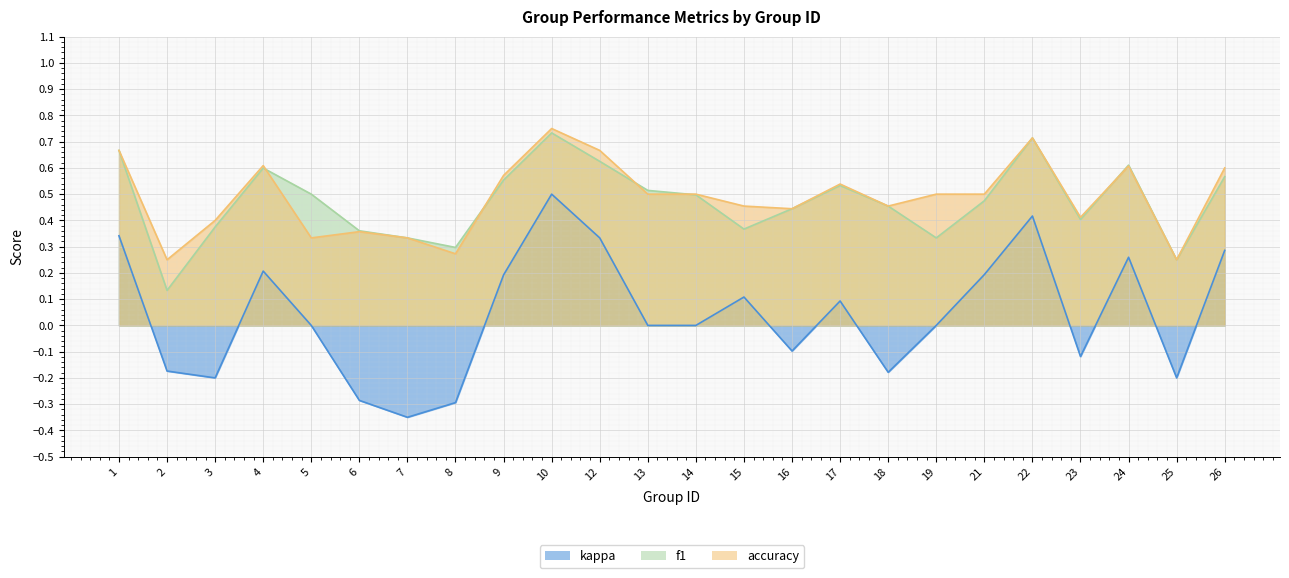

Reading left to right, extract all data points from this chart.

f1: 0.7	0.1	0.4	0.6	0.5	0.4	0.3	0.3	0.6	0.7	0.6	0.5	0.5	0.4	0.4	0.5	0.5	0.3	0.5	0.7	0.4	0.6	0.2	0.6
accuracy: 0.7	0.2	0.4	0.6	0.3	0.4	0.3	0.3	0.6	0.8	0.7	0.5	0.5	0.5	0.4	0.5	0.5	0.5	0.5	0.7	0.4	0.6	0.2	0.6
kappa: 0.3	-0.2	-0.2	0.2	0.0	-0.3	-0.3	-0.3	0.2	0.5	0.3	0.0	0.0	0.1	-0.1	0.1	-0.2	0.0	0.2	0.4	-0.1	0.3	-0.2	0.3